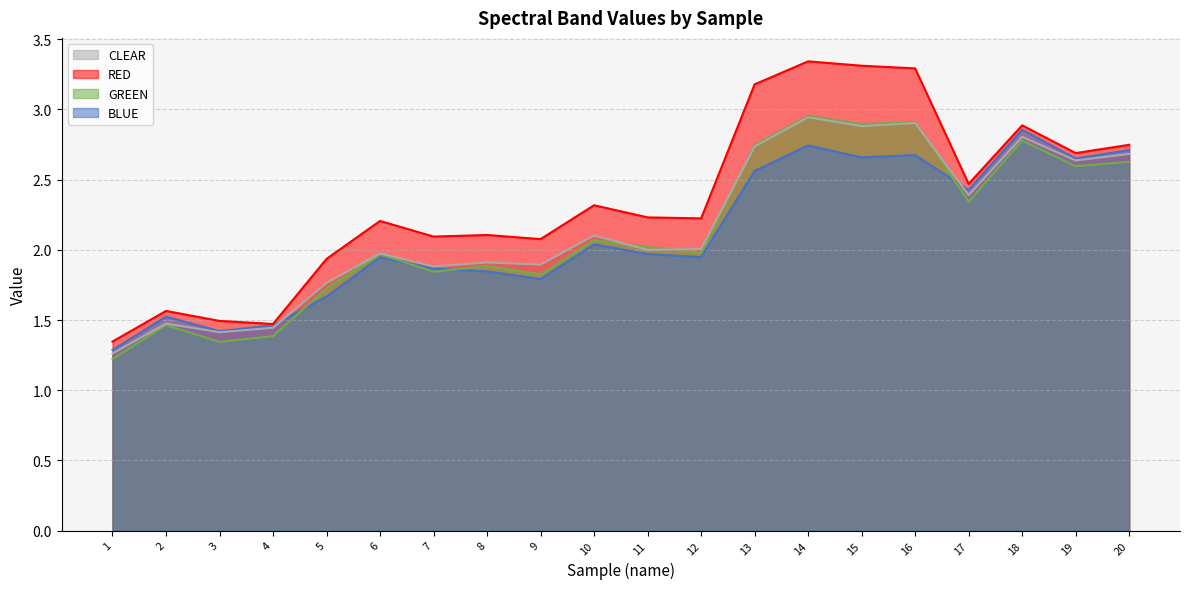

True or false: BLUE and CLEAR cross at least once.

True